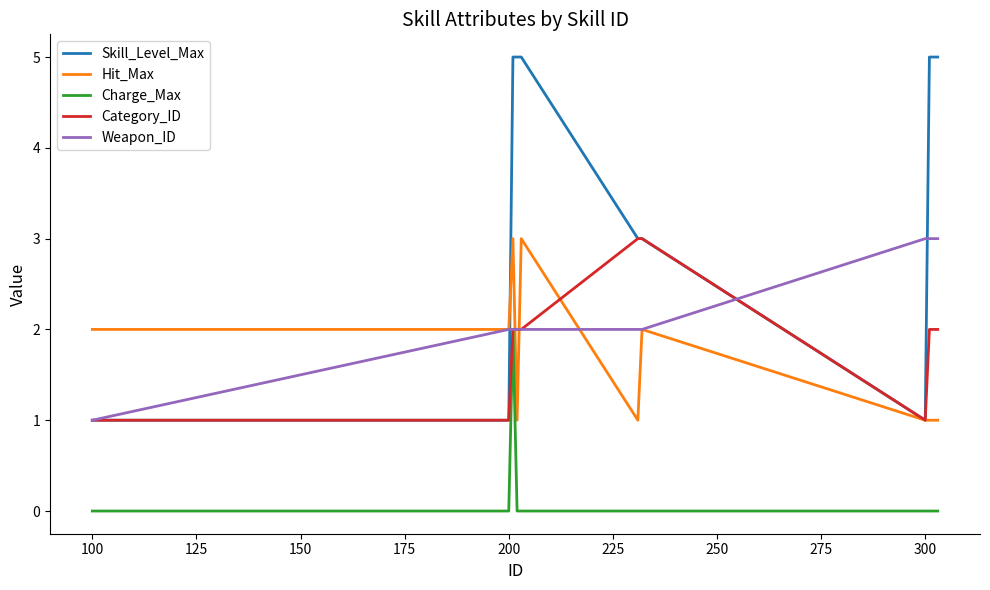

What is the sum of all Charge_Max values?

2